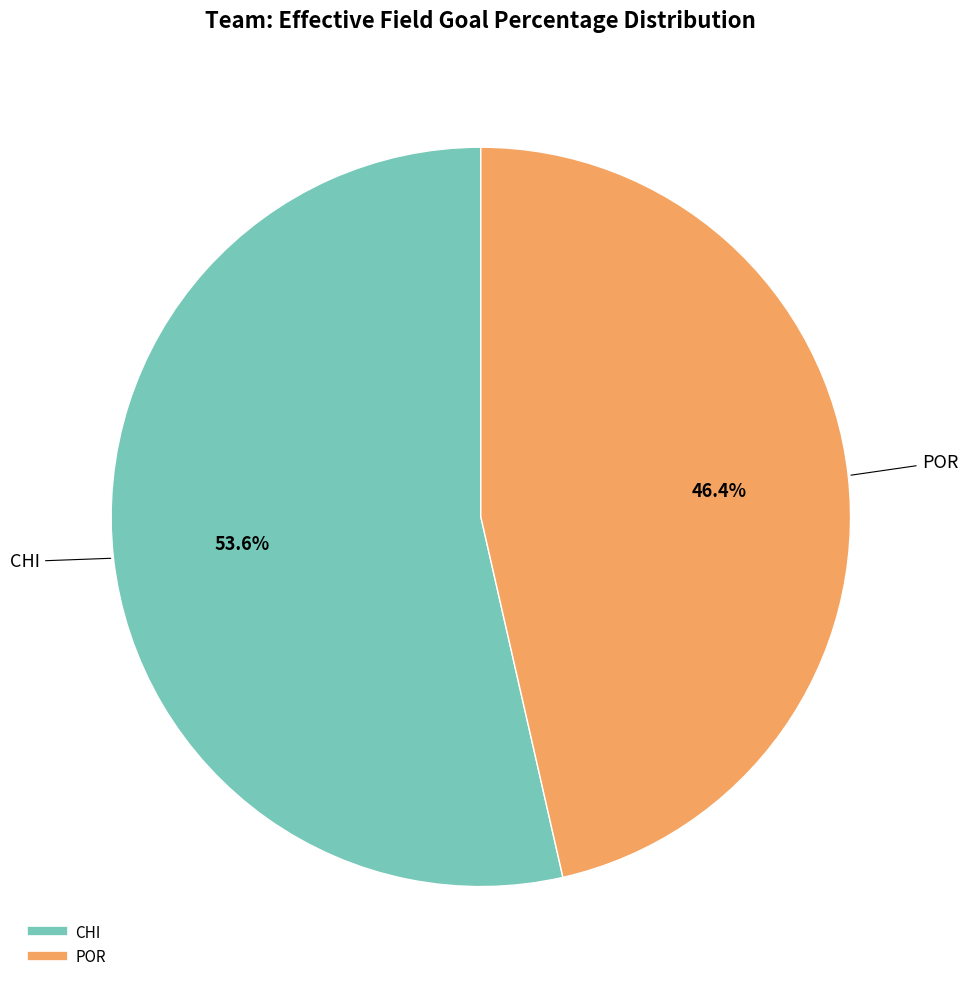

To the nearest percent, what is the average slice percentage?

50%